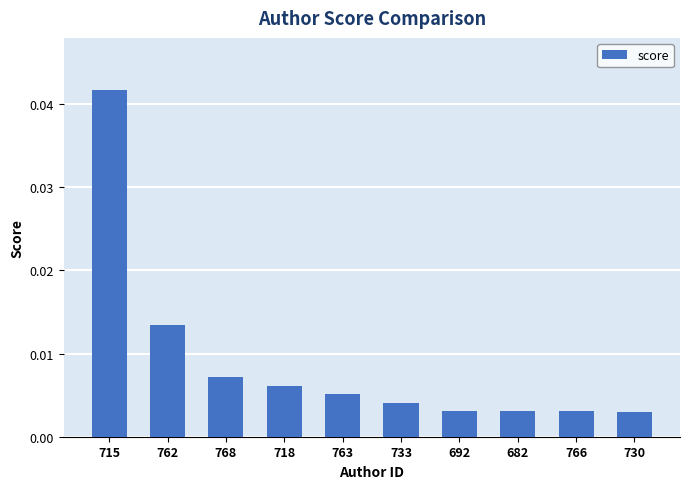

What is the label of the 2nd bar from the right?

766